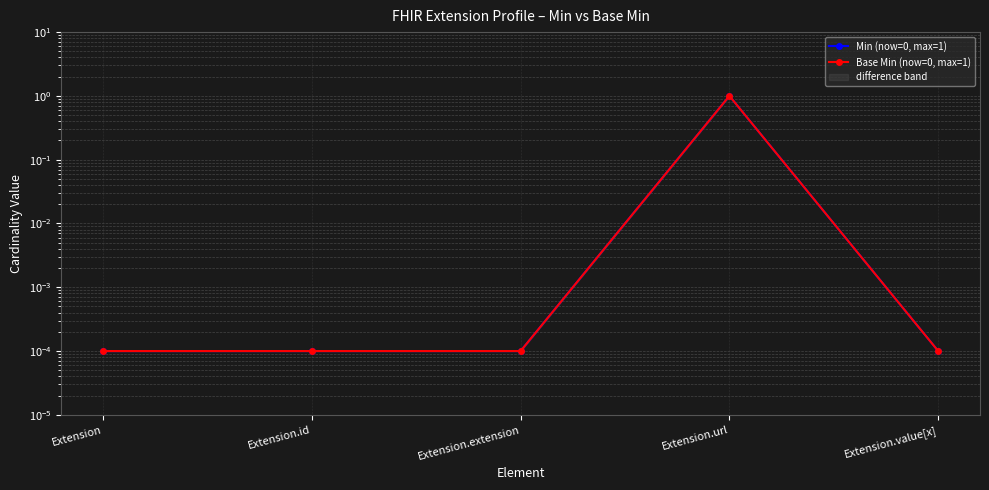

Which series changed the most between Extension and Extension.value[x]?

Min (now=0, max=1)